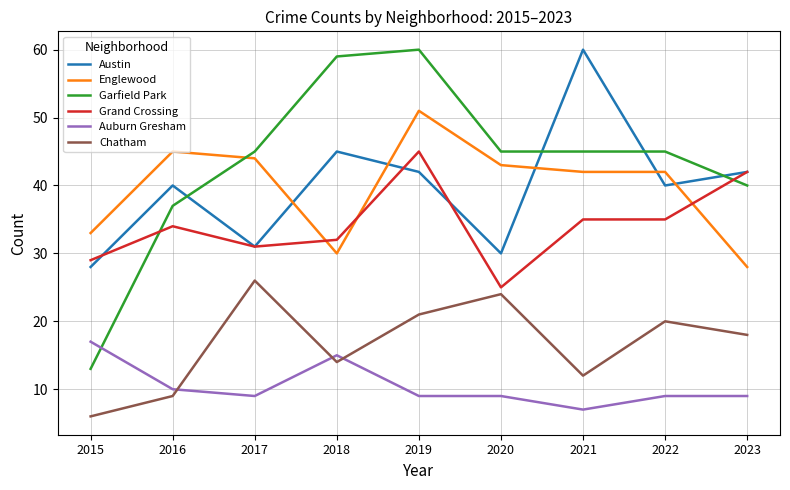

What is the sum of all Chatham values?

150